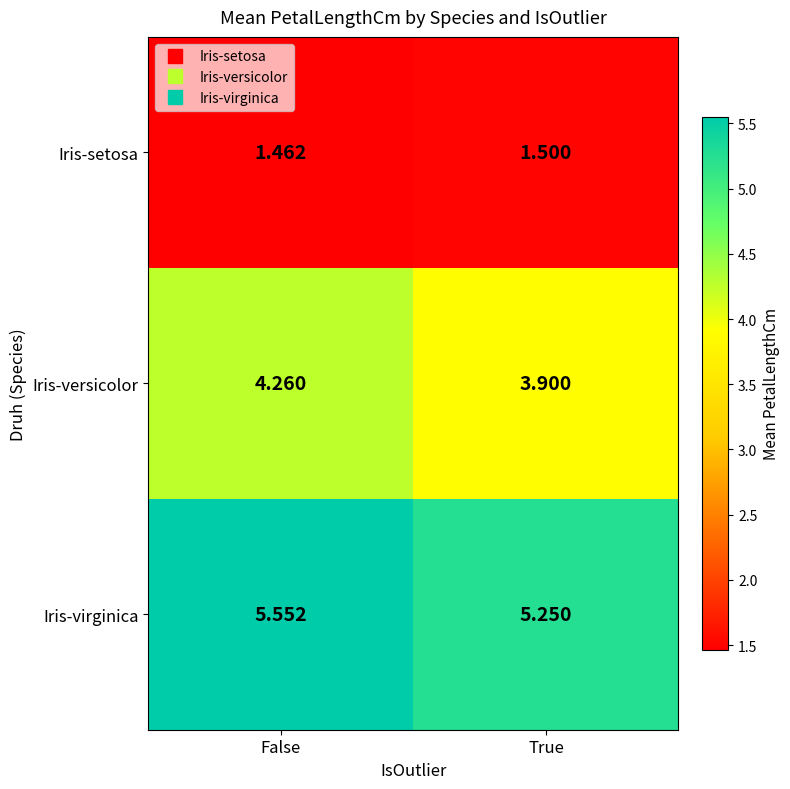

Between False and True, which series saw the biggest shift?

Iris-versicolor